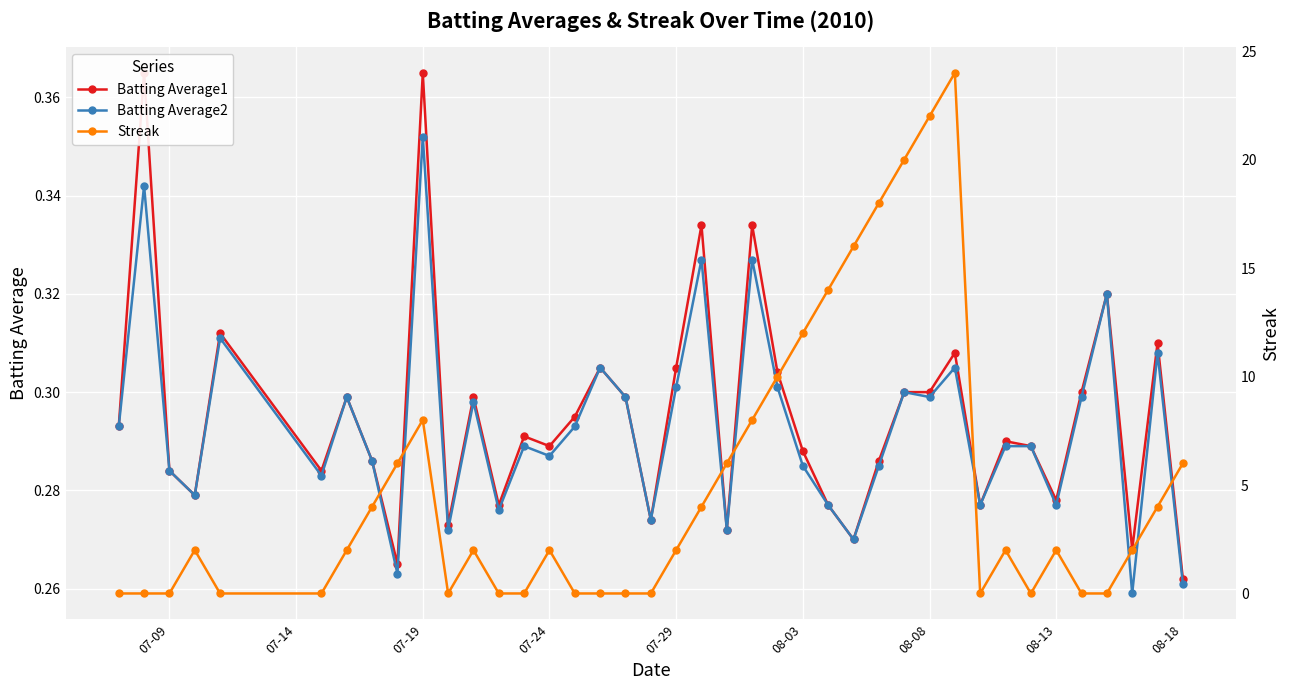

How many data points does each series have?

40